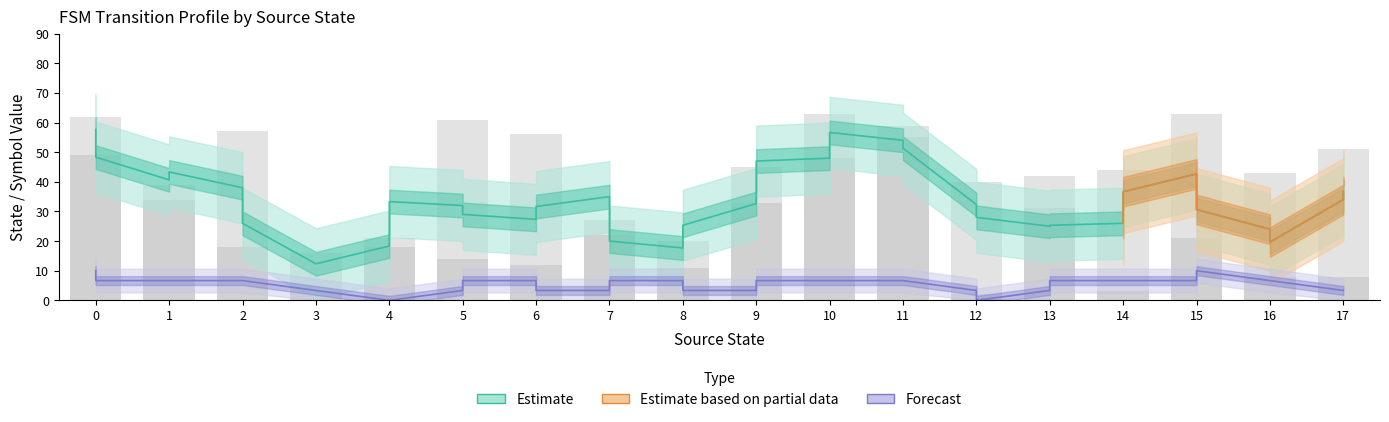

What is the greatest value displayed?

63